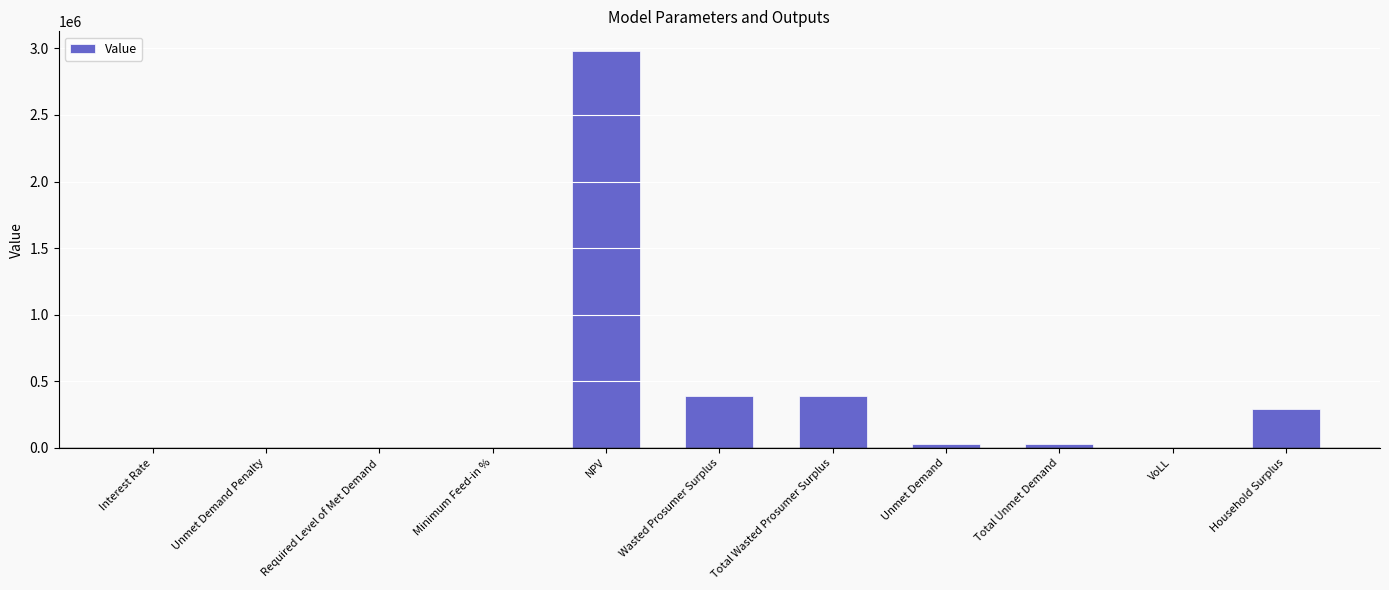

Which label corresponds to the largest value in the chart?

NPV